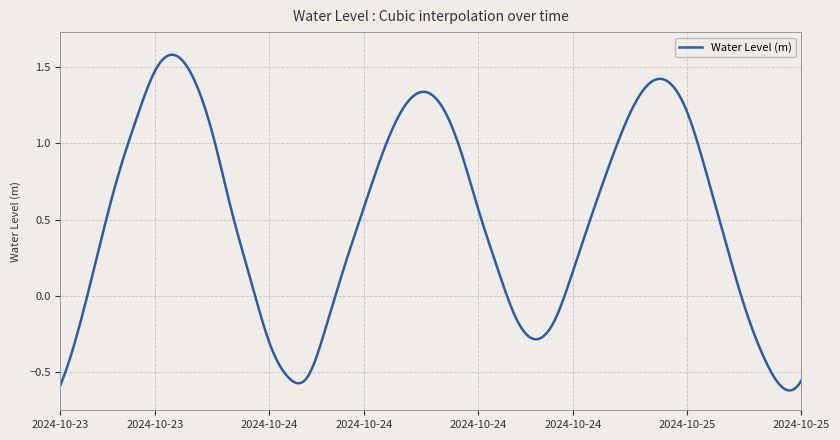

What is the difference between the maximum and minimum values?

2.2